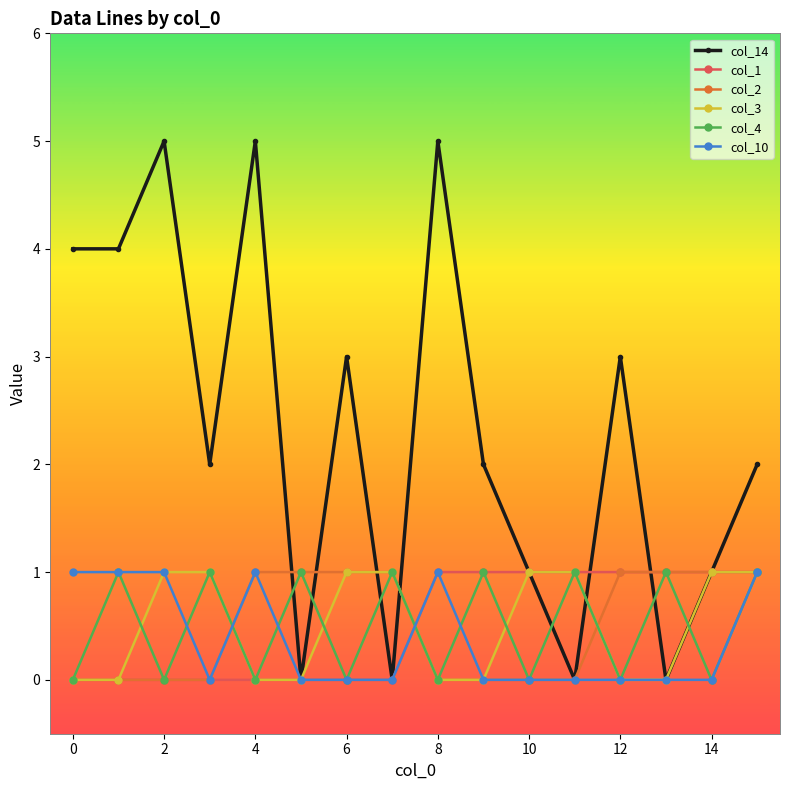

Which series has the widest spread of values?

col_14